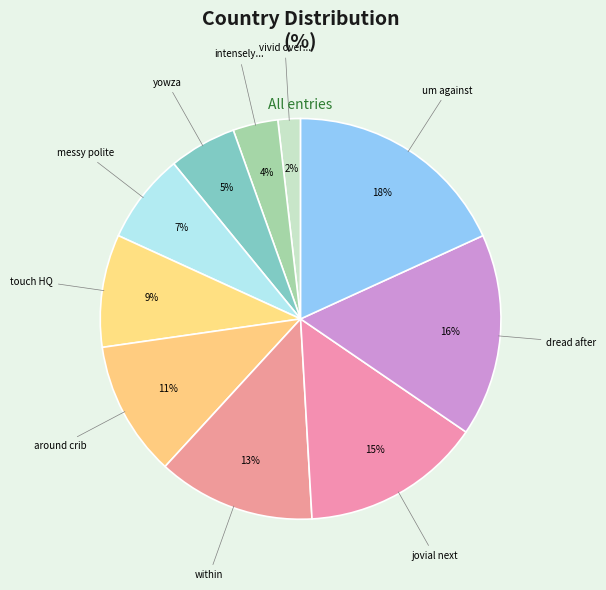

How many slices are in this pie chart?

10